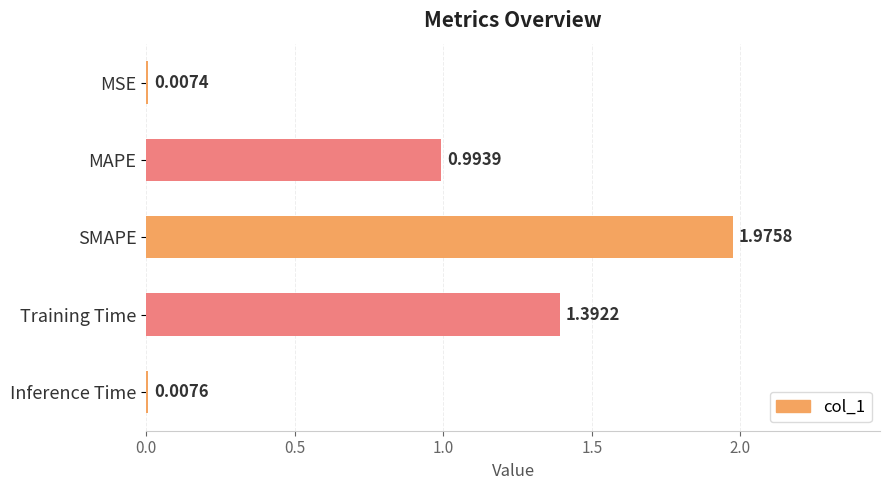

What is the change in value from MSE to Training Time?

+1.4